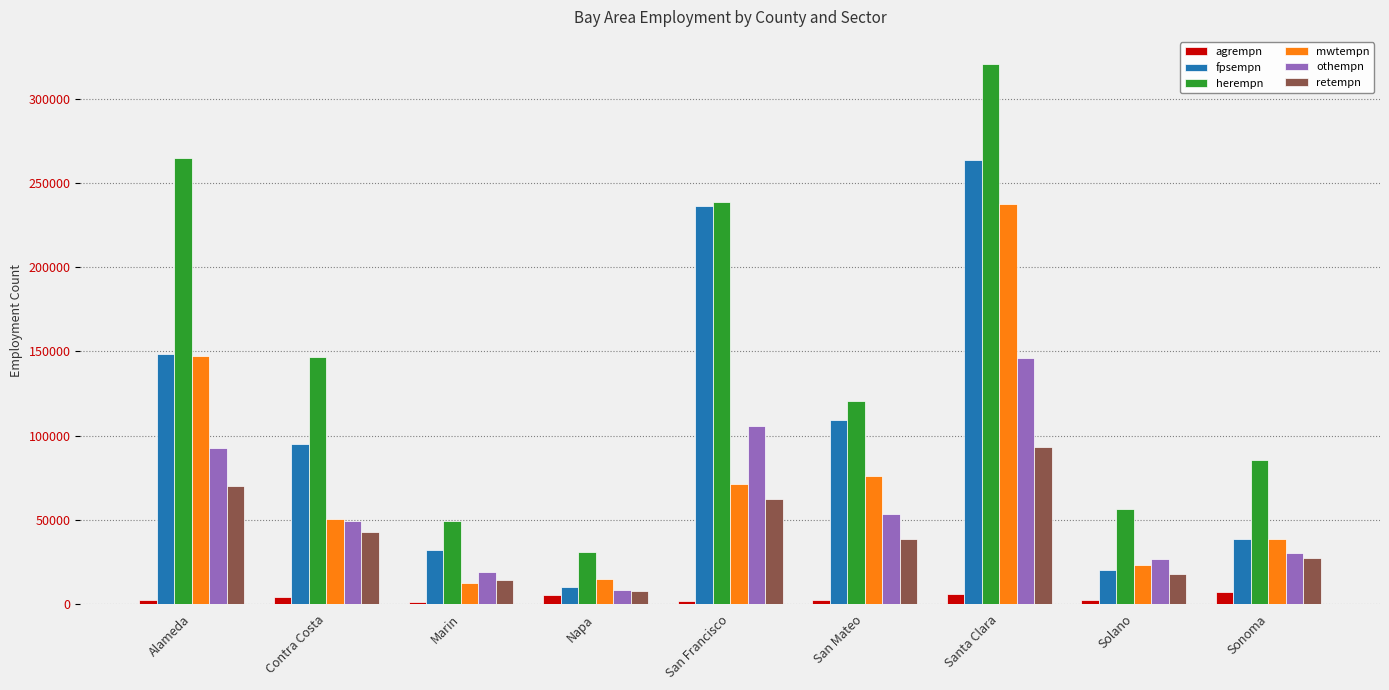

Where is herempn nearest to the value 175736?

Contra Costa